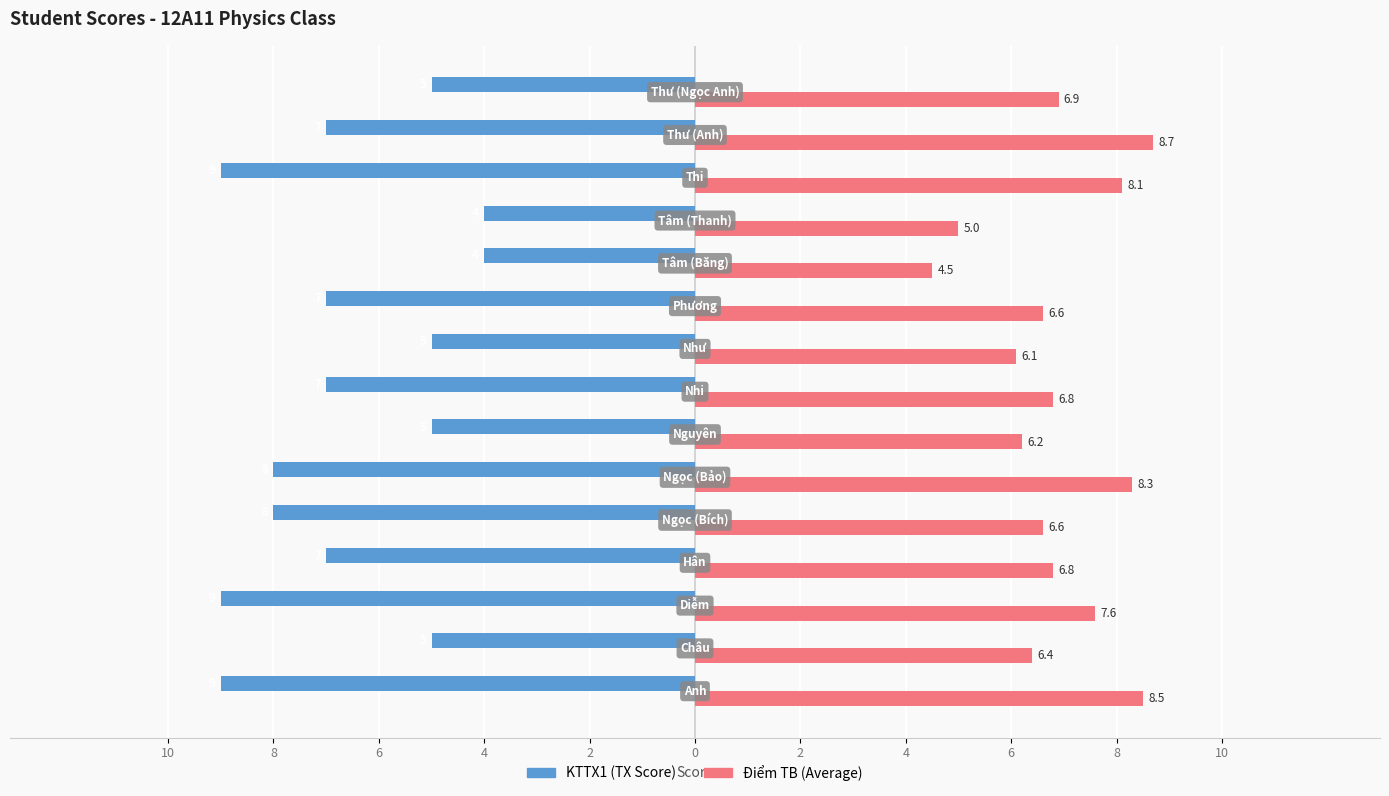

Are the bars grouped side by side (vs. stacked)?

Yes